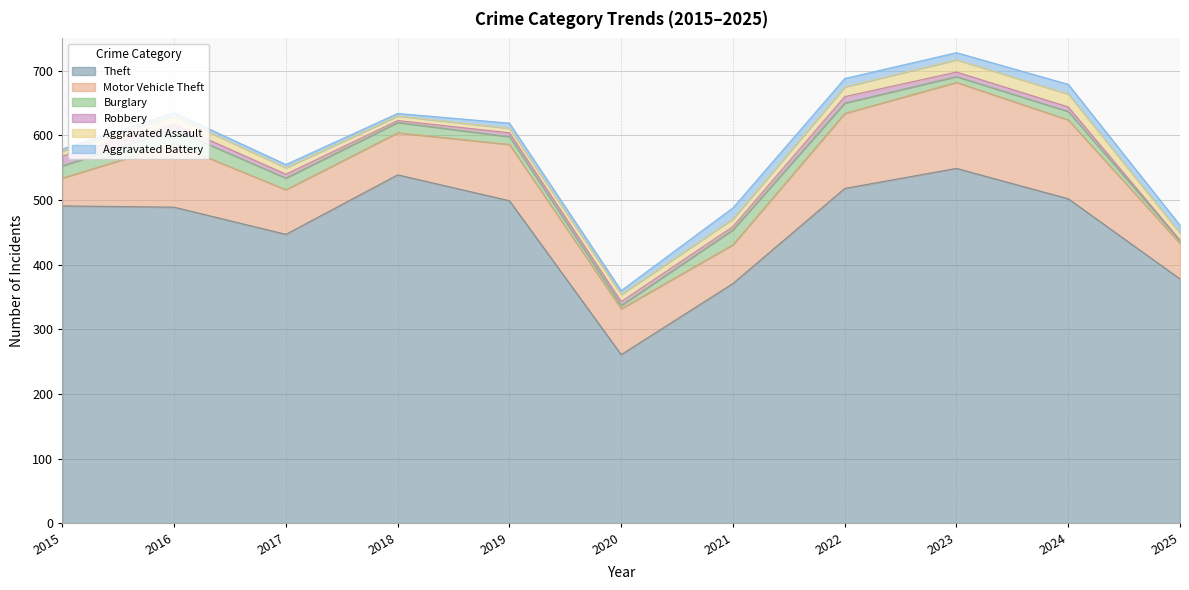

Reading left to right, transcribe all the data shown in this chart.

Theft: 491	489	447	539	499	261	371	518	549	502	378
Motor Vehicle Theft: 43	98	69	65	87	71	60	116	133	122	55
Burglary: 19	22	18	16	12	5	23	16	9	13	4
Robbery: 15	8	6	3	6	6	5	10	7	7	1
Aggravated Assault: 8	13	10	7	7	11	12	15	19	20	11
Aggravated Battery: 3	5	5	4	8	6	17	13	11	15	12